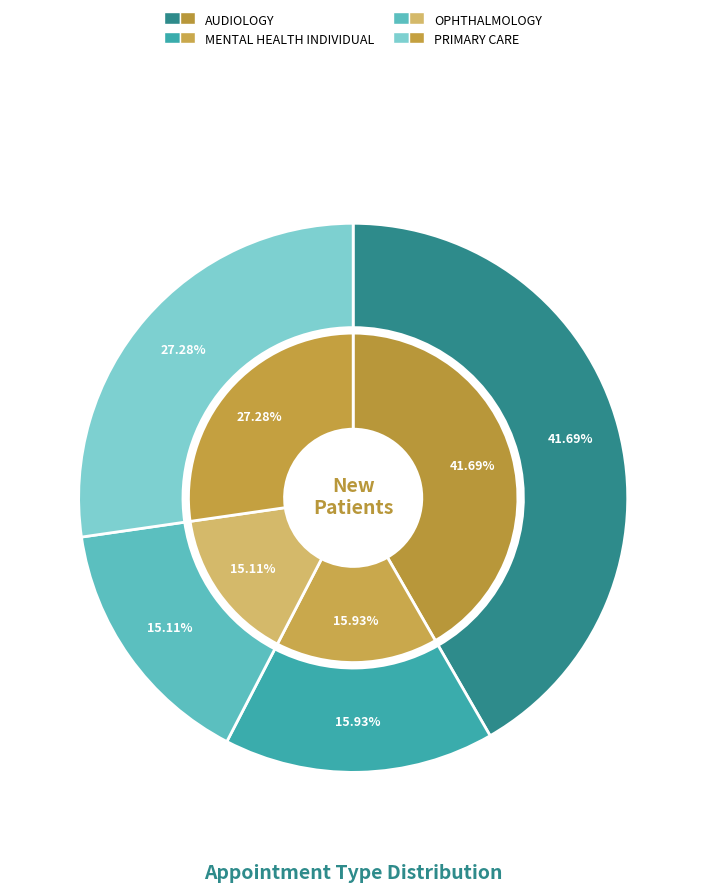

Does any single category account for the majority?

No